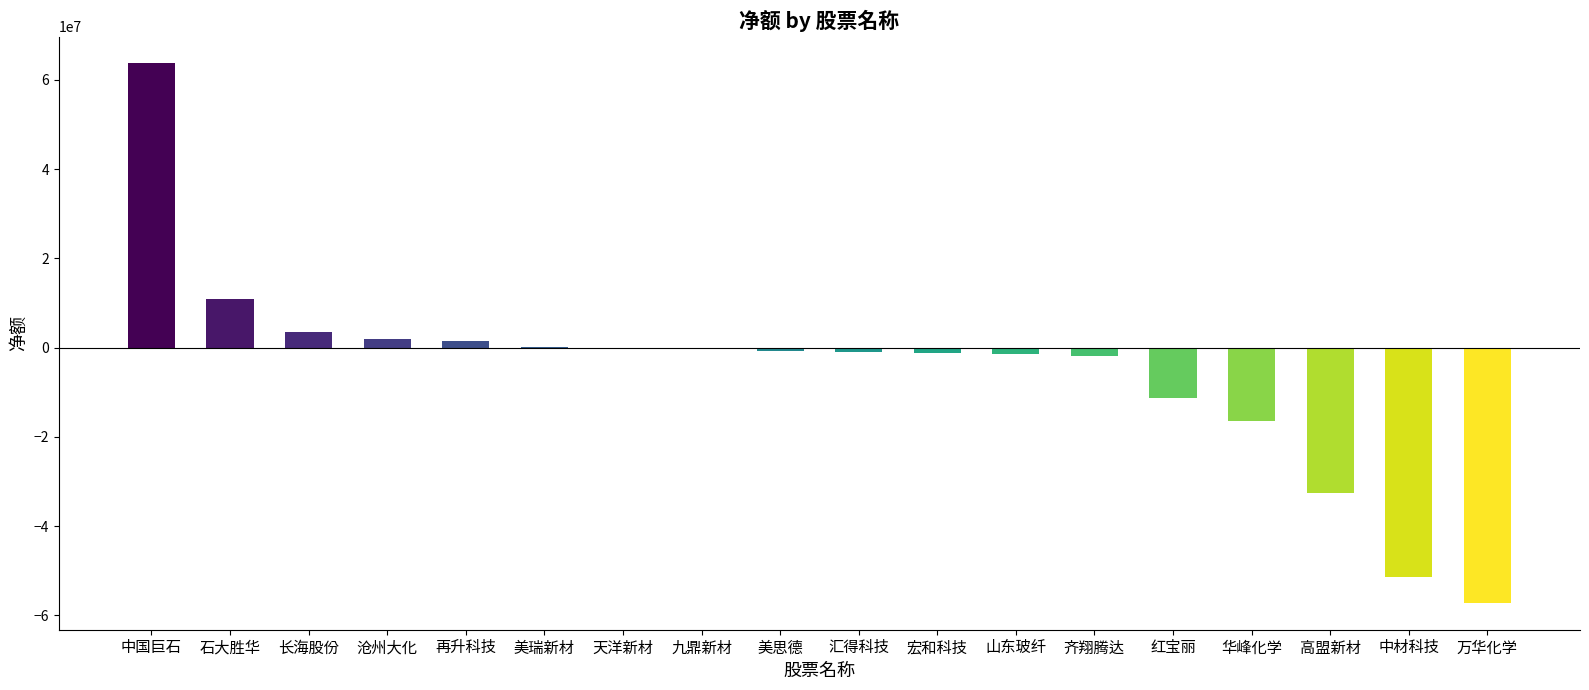

What is the sum of all values?

-93868292